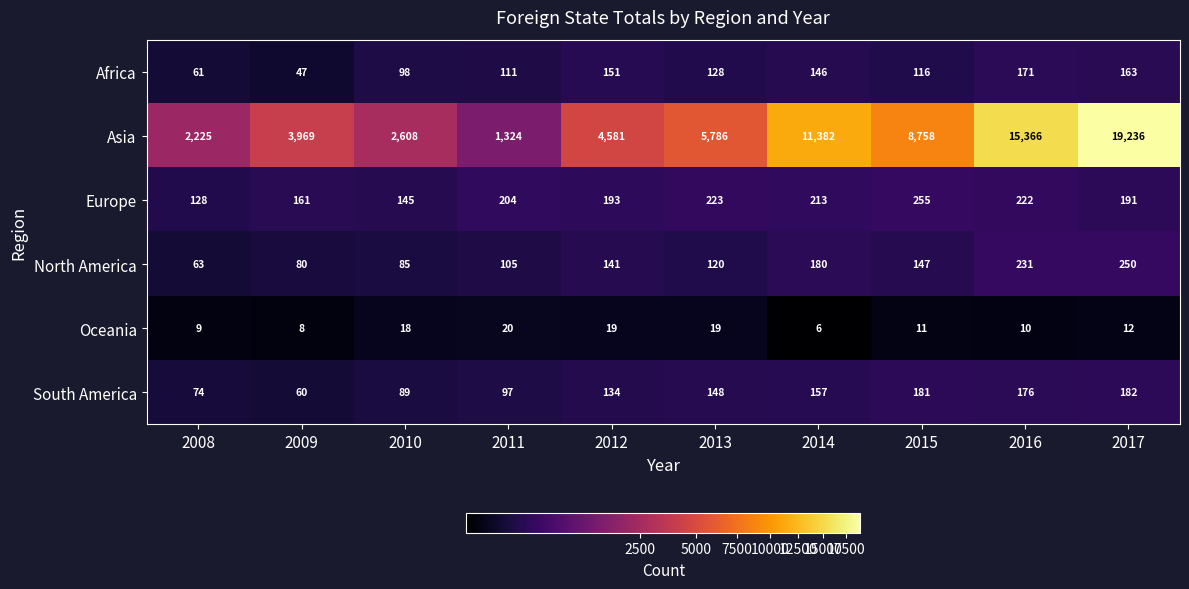

What is the average value of the Asia series?

7524